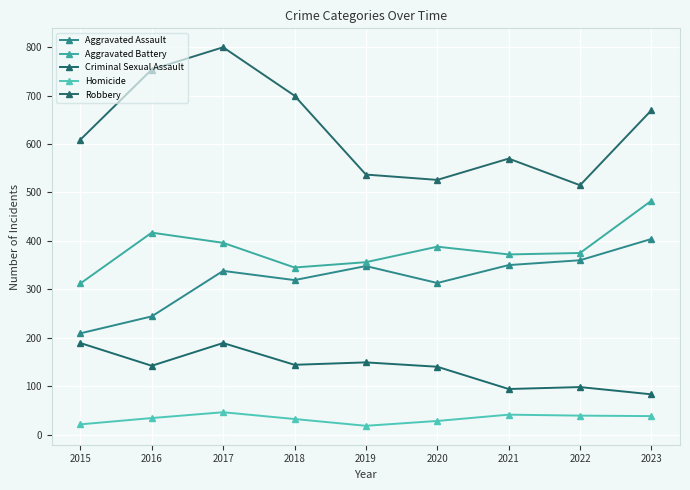

True or false: Robbery and Criminal Sexual Assault cross at least once.

False